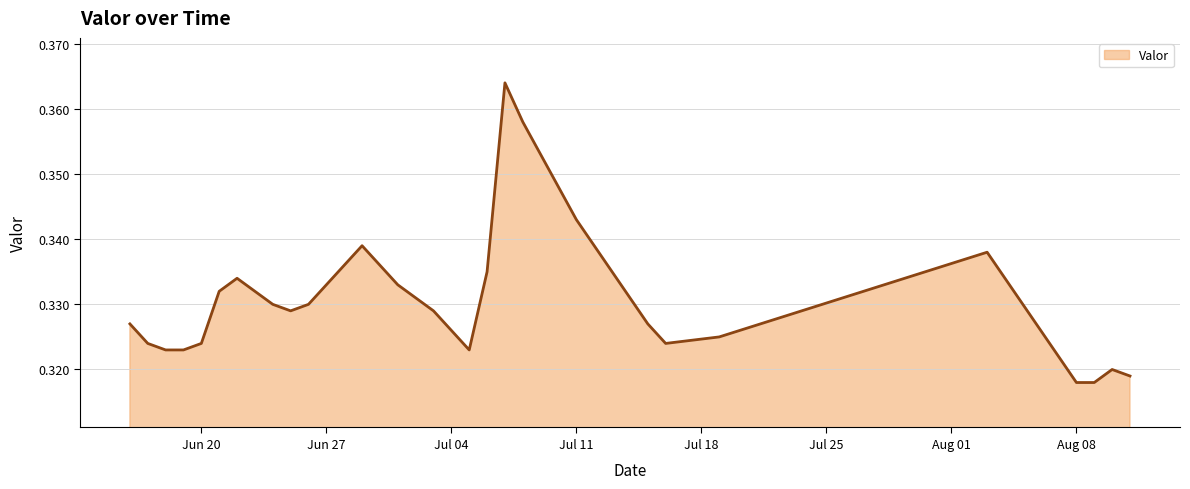

List the labels in order of value, largest first.

2016-07-07, 2016-07-08, 2016-07-09, 2016-07-10, 2016-07-11, 2016-06-29, 2016-07-12, 2016-08-03, 2016-06-30, 2016-07-06, 2016-07-13, 2016-06-22, 2016-08-04, 2016-07-01, 2016-06-21, 2016-06-23, 2016-07-02, 2016-07-14, 2016-06-24, 2016-06-26, 2016-08-05, 2016-06-25, 2016-07-03, 2016-06-16, 2016-07-15, 2016-07-04, 2016-08-06, 2016-07-19, 2016-06-17, 2016-06-20, 2016-07-16, 2016-06-18, 2016-06-19, 2016-07-05, 2016-08-07, 2016-08-10, 2016-08-11, 2016-08-08, 2016-08-09